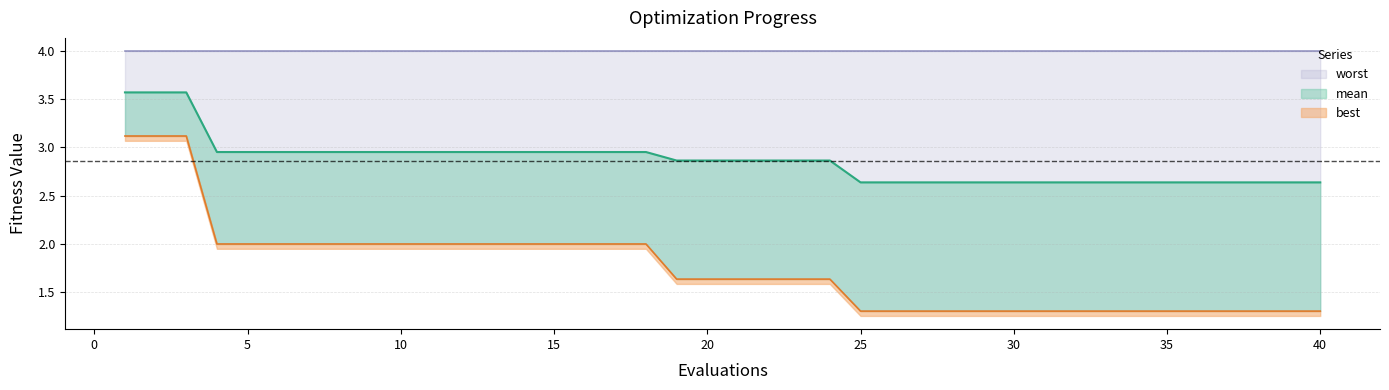

Does the chart have visible grid lines?

Yes